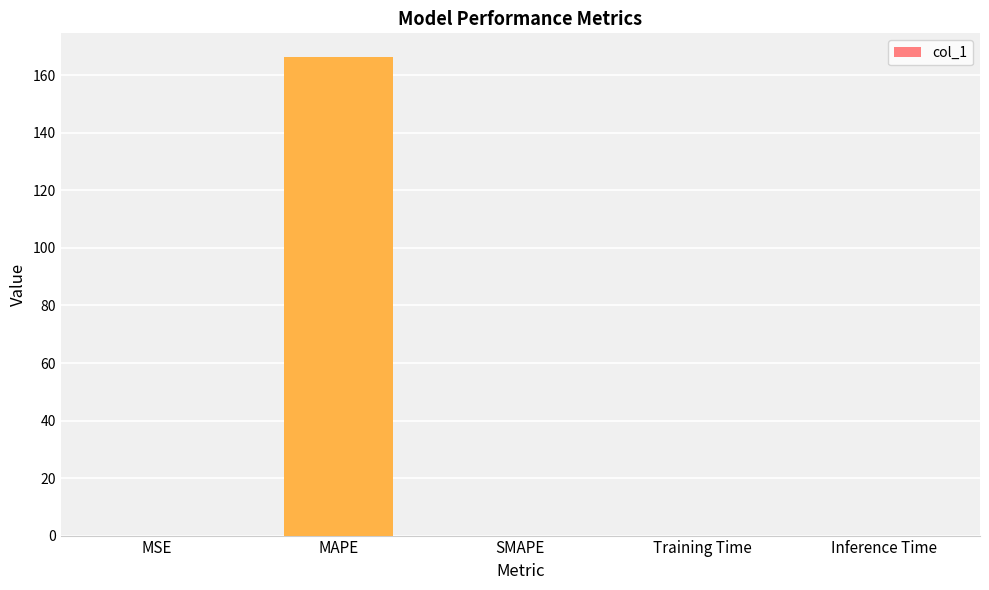

At which category does the chart reach its peak across all series?

MAPE